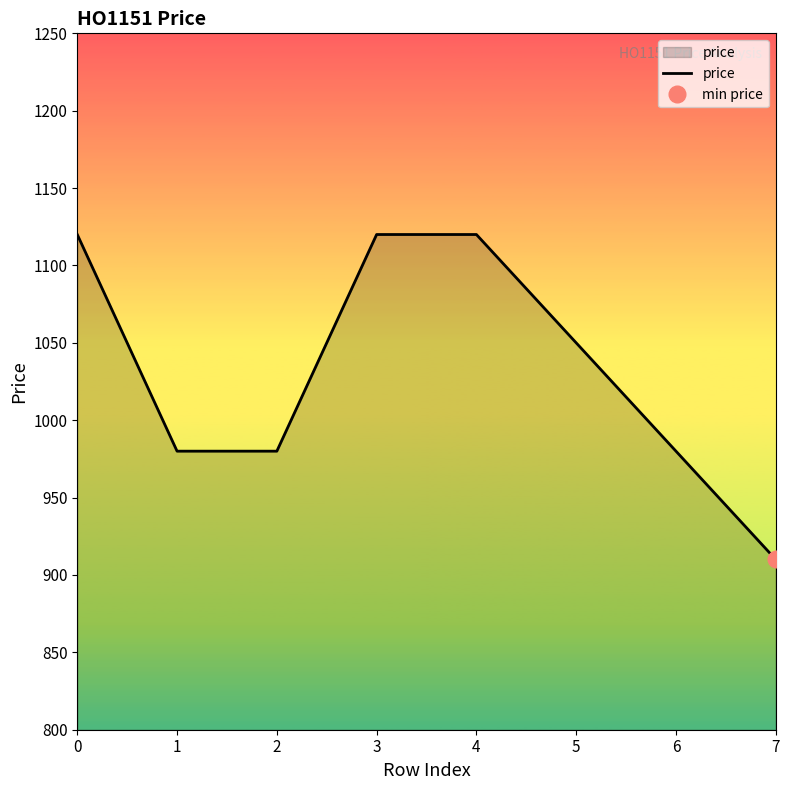

Rank the categories by value from lowest to highest.

7, 1, 2, 6, 5, 0, 3, 4